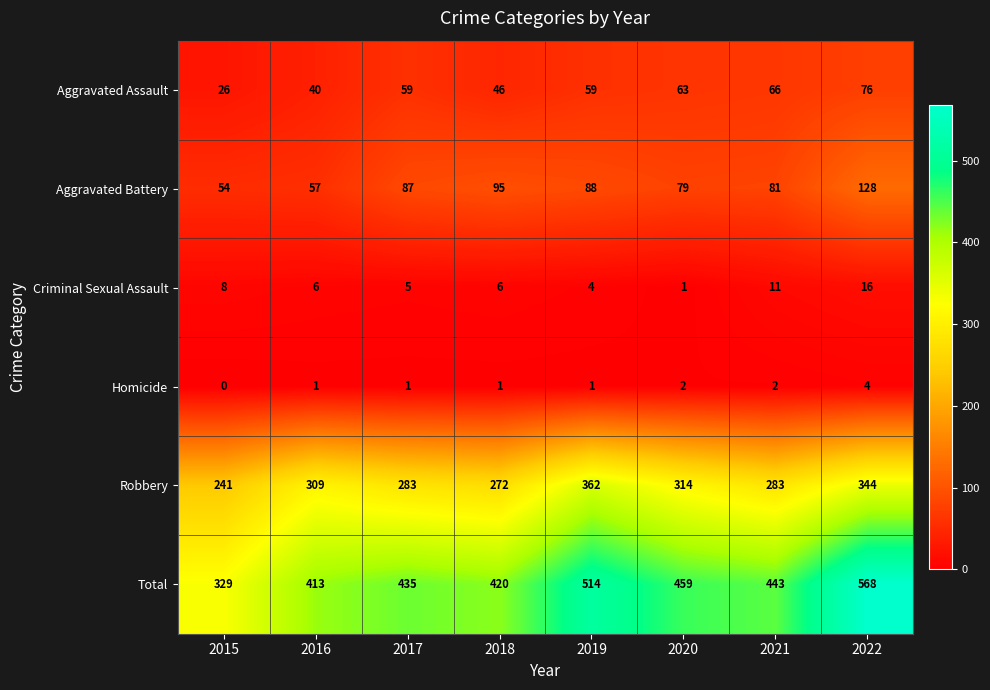

Rank the categories by Aggravated Battery value from highest to lowest.

2022, 2018, 2019, 2017, 2021, 2020, 2016, 2015